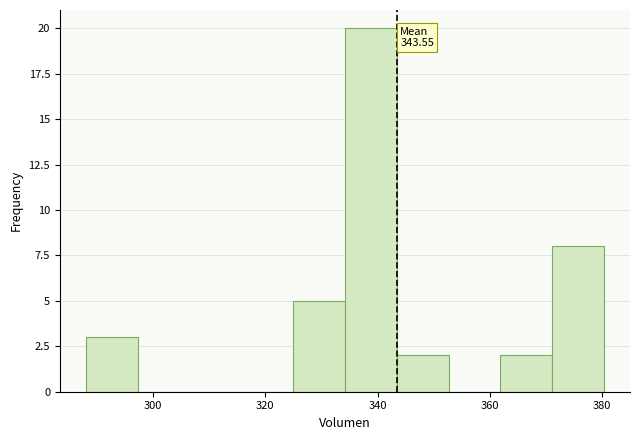

Over which range of the x-axis is the bar tallest?

334 to 344